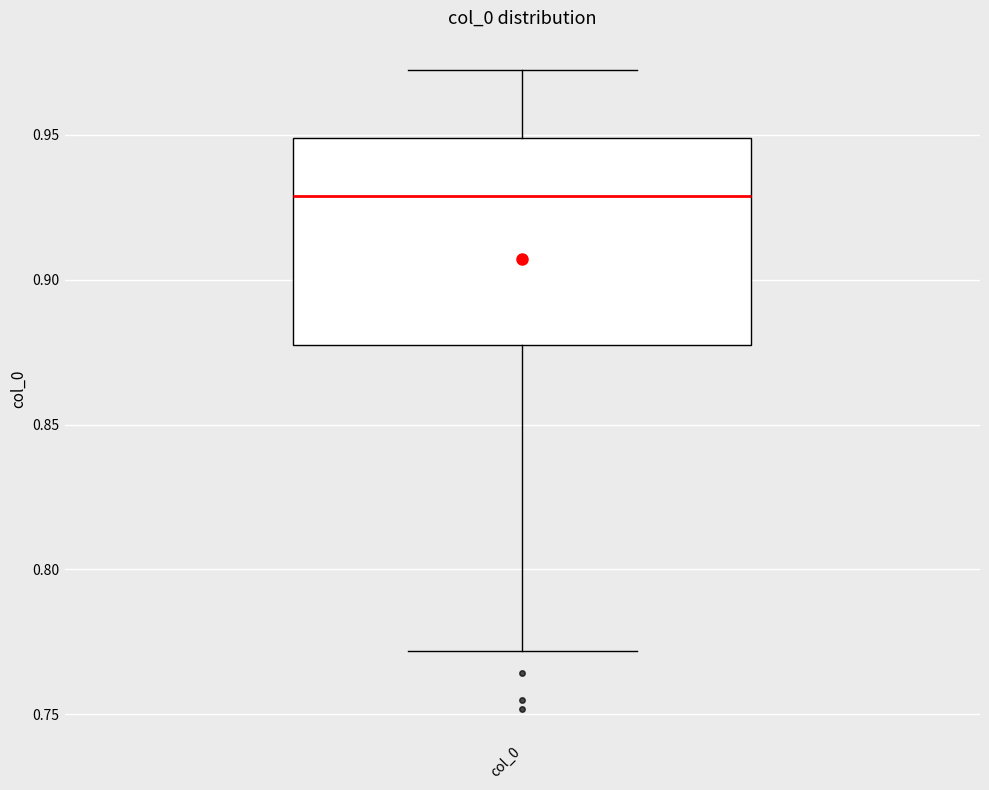

Transcribe this box plot: give where the median line is, the range the box spans, and where the two whiskers end, as read against the y-axis. The values are not printed on the chart, so give them approximately, as read against the axis.

median 0.930, box 0.875 to 0.950, whiskers 0.770 to 0.970